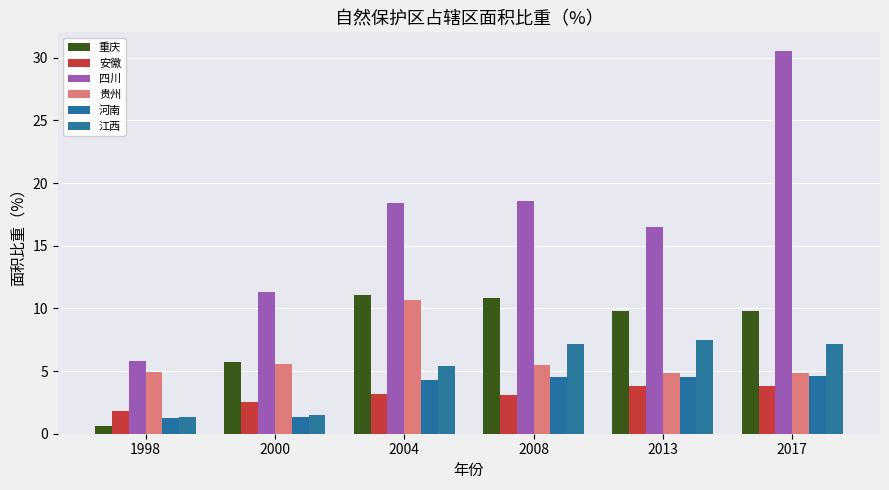

Reading left to right, transcribe all the data shown in this chart.

重庆: 0.6	5.8	11.1	10.8	9.8	9.8
安徽: 1.8	2.5	3.2	3.1	3.8	3.8
四川: 5.8	11.3	18.4	18.5	16.5	30.5
贵州: 5.0	5.6	10.7	5.5	4.8	4.8
河南: 1.3	1.4	4.3	4.5	4.5	4.6
江西: 1.4	1.5	5.4	7.1	7.5	7.1